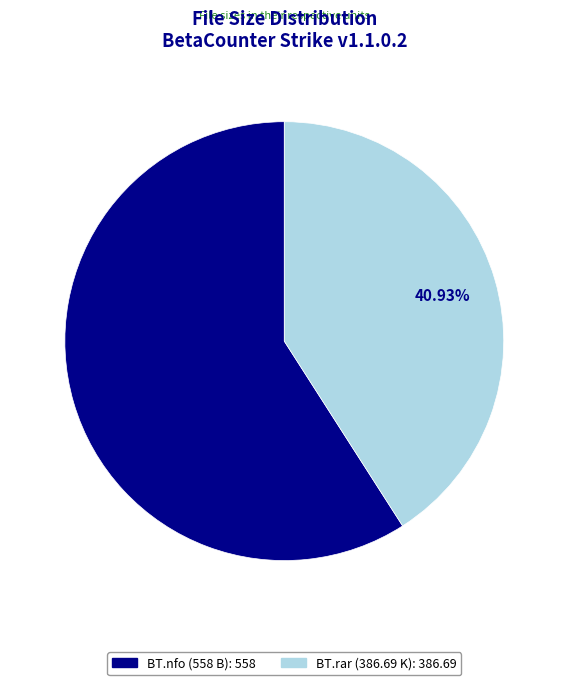

Is there any slice that represents more than half of the pie?

Yes